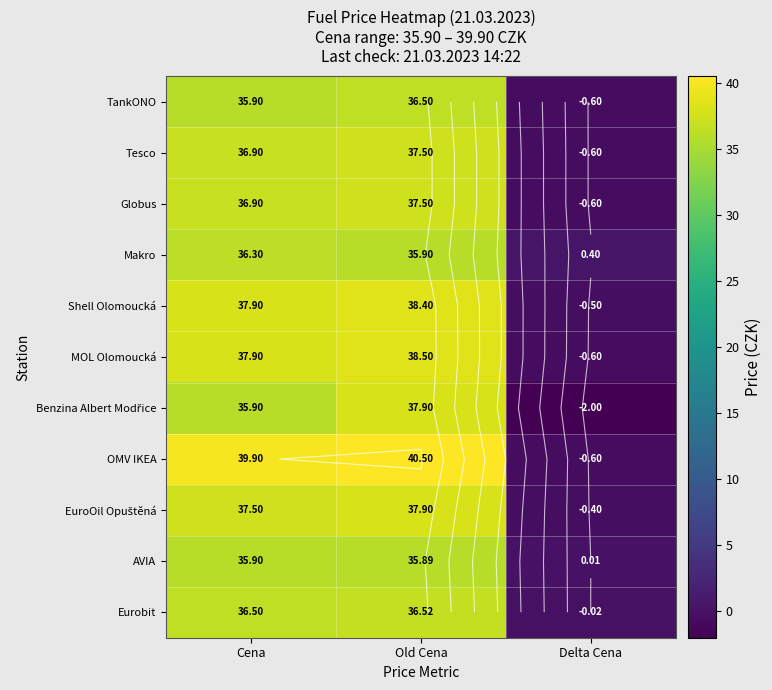

What is the minimum value shown in the chart?

-2.0